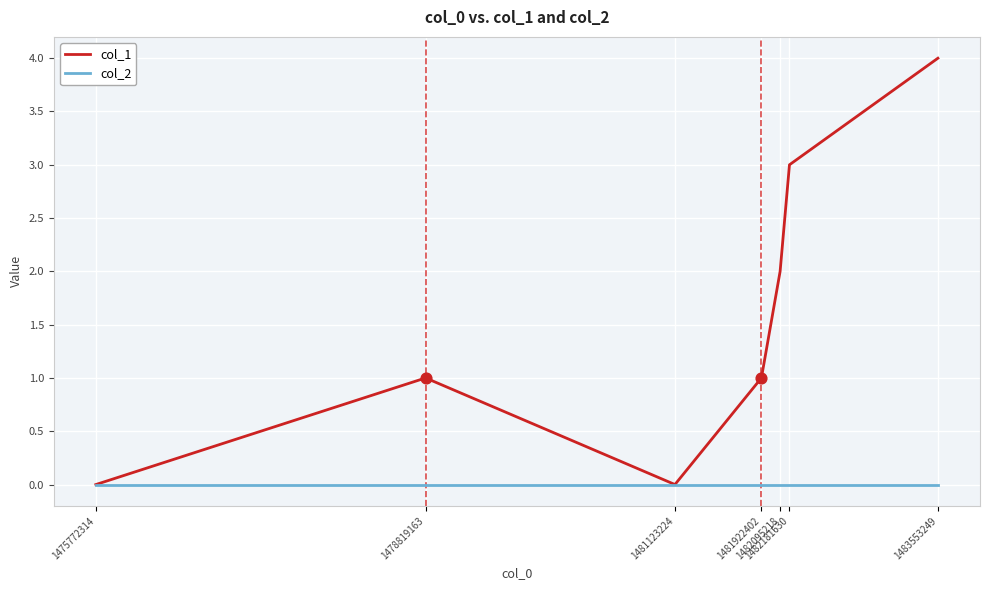

What is the total value across all series at 1481922402?

1